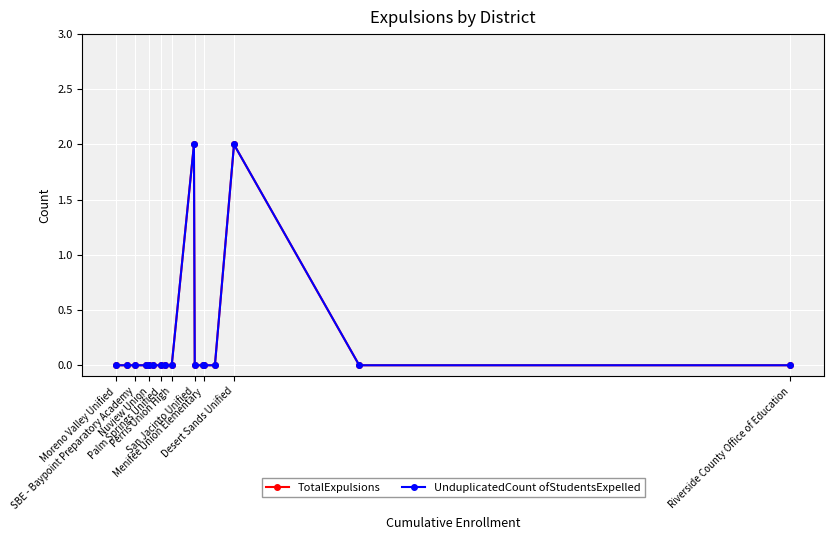

Does the chart have visible grid lines?

Yes